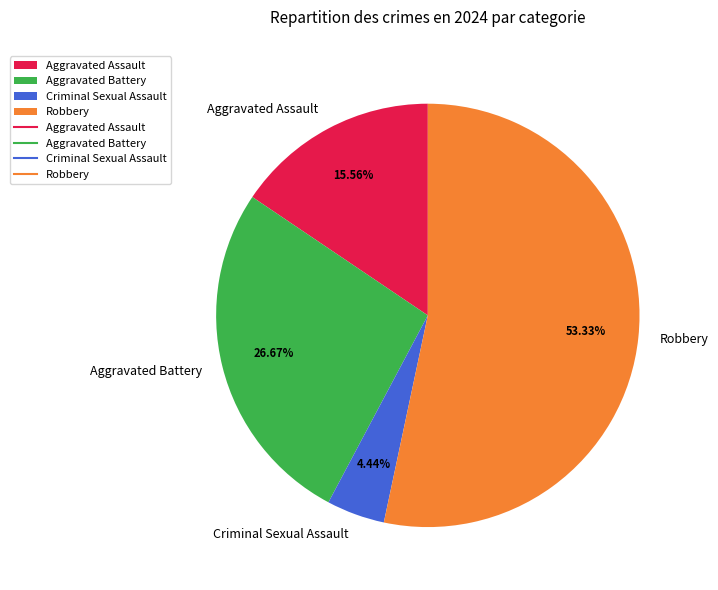

Is it true that Aggravated Battery is 27% of the pie?

True